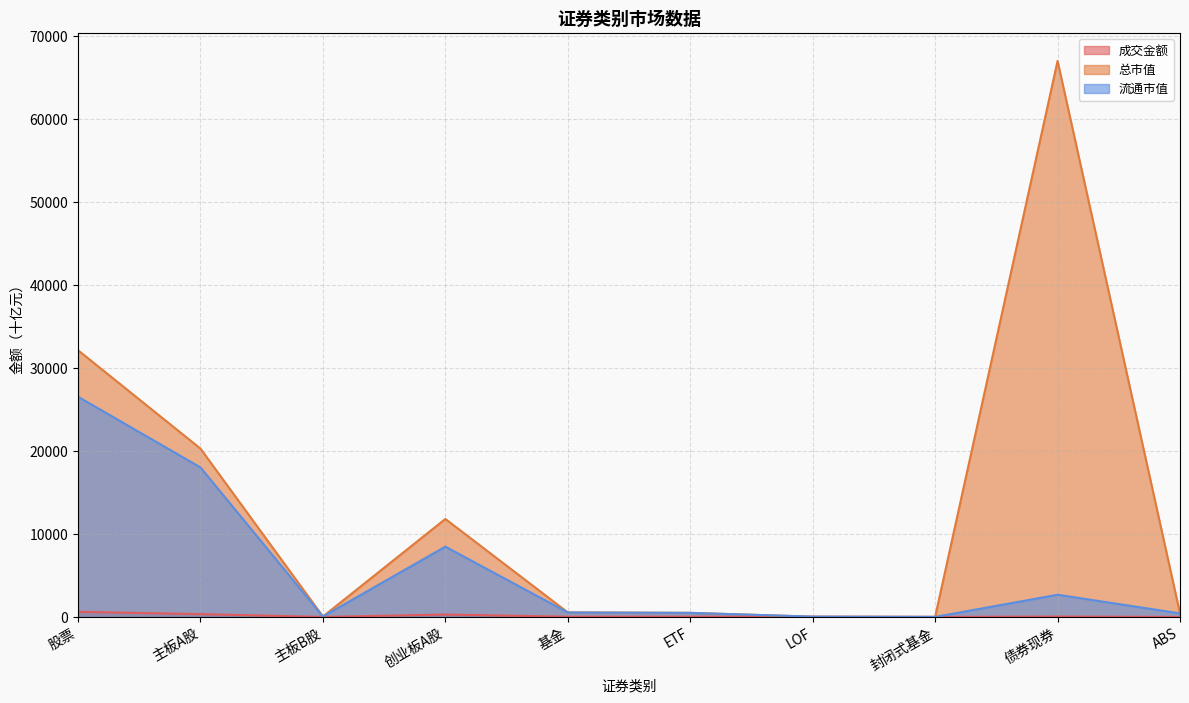

Reading left to right, transcribe all the data shown in this chart.

成交金额: 617.9	334.2	0.1	283.7	28.3	27.8	0.3	0.0	42.9	0.7
总市值: 32135.1	20283.4	48.3	11803.4	543.5	487.7	33.0	1.6	67000.7	425.1
流通市值: 26531.3	18015.2	48.0	8468.1	534.0	487.7	33.0	1.6	2672.4	425.1